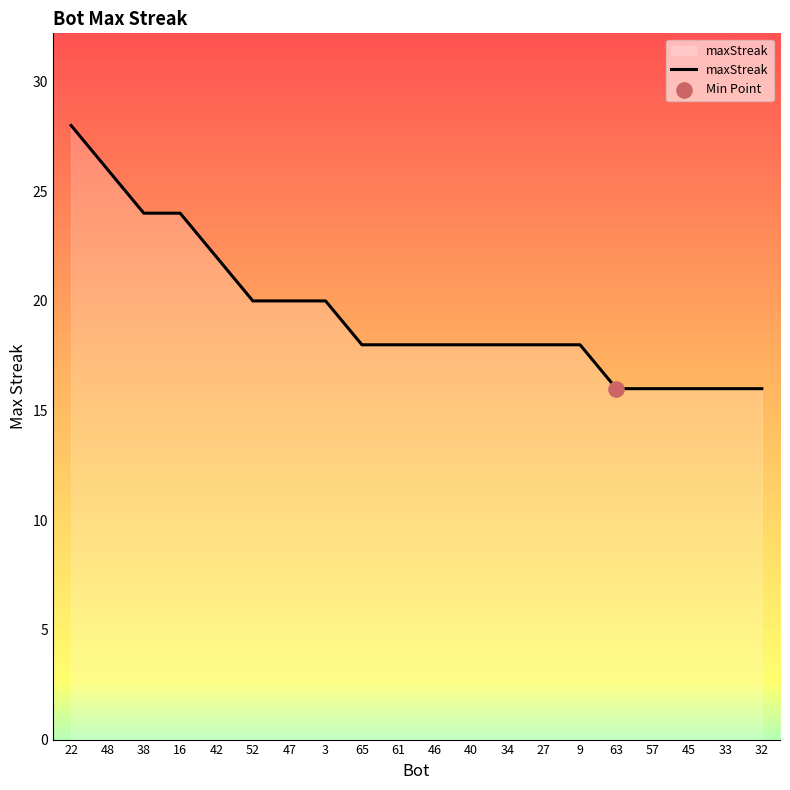

Which has a higher value, 27 or 33?

27